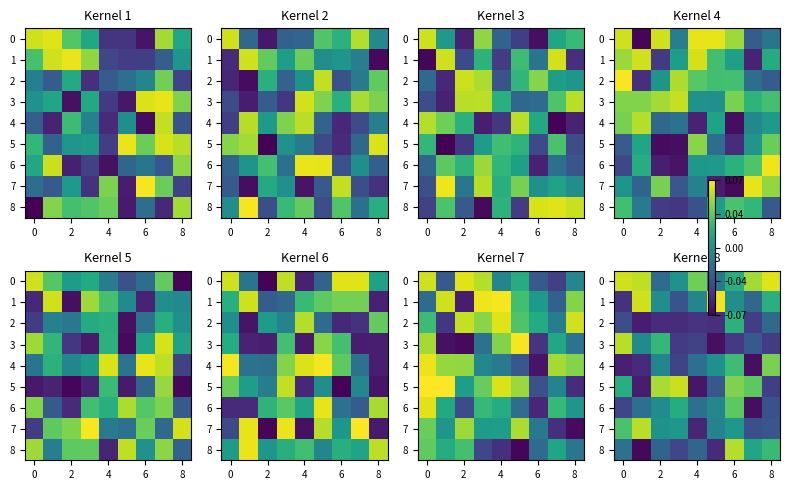

Is it true that row_5 equals 0.0 at −2?

False